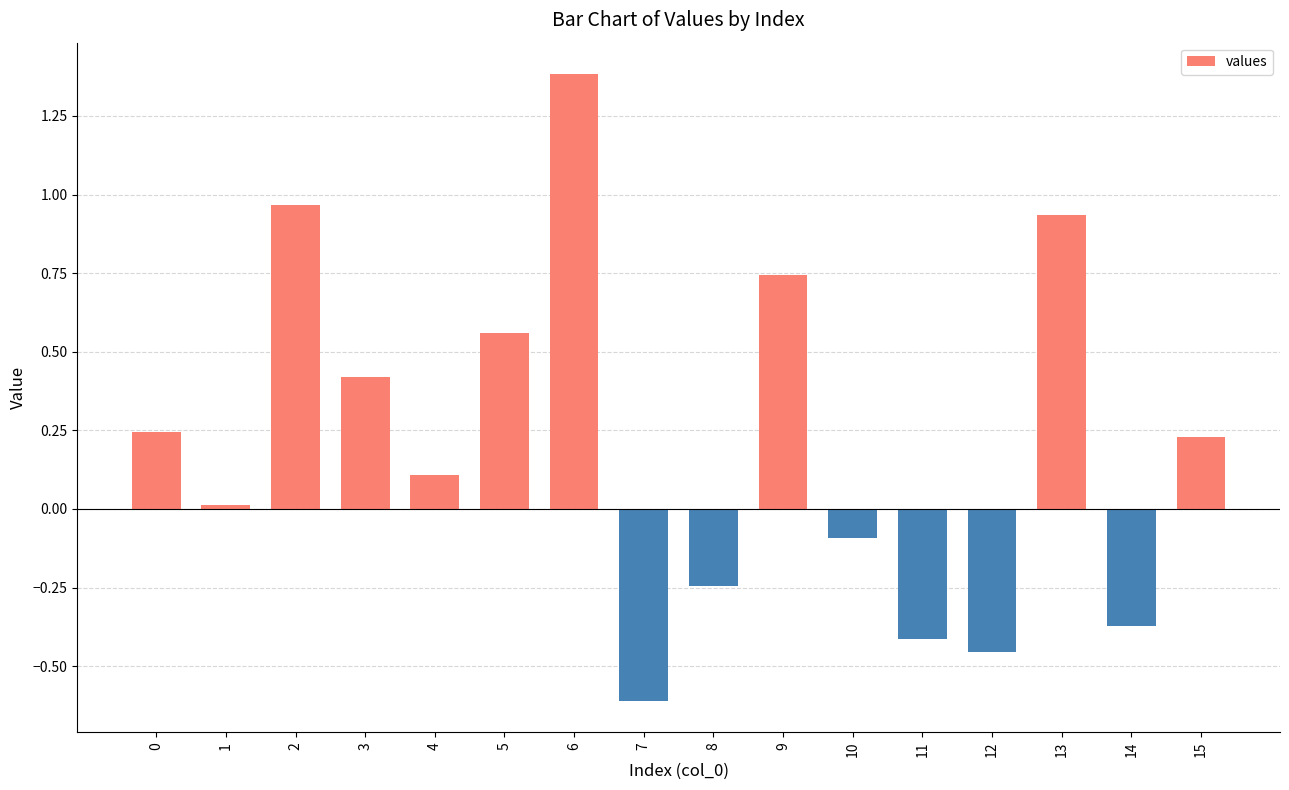

What is the difference between the second highest and minimum values?

1.6